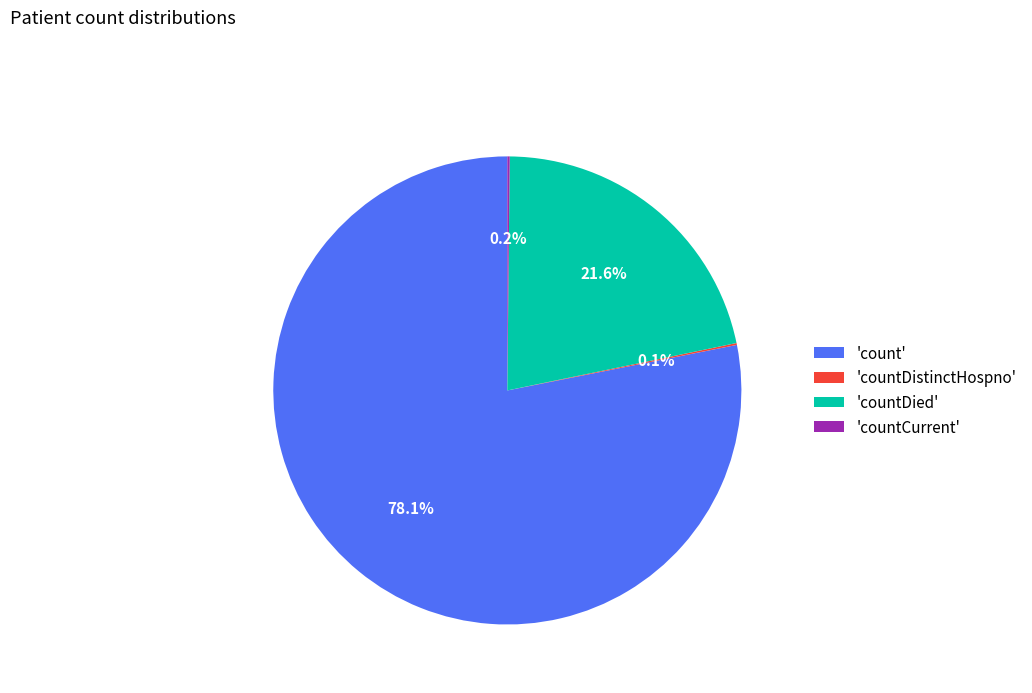

Does any single category account for the majority?

Yes